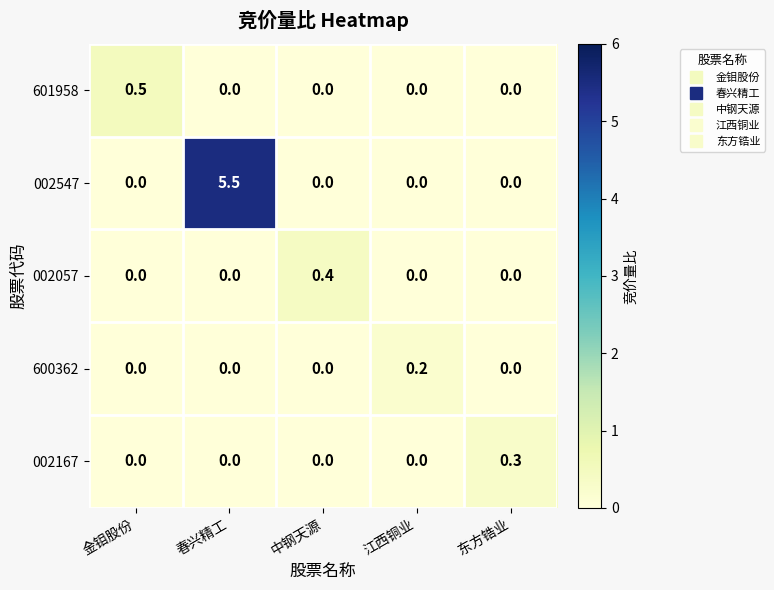

How many positive values does the 002547 series have?

1